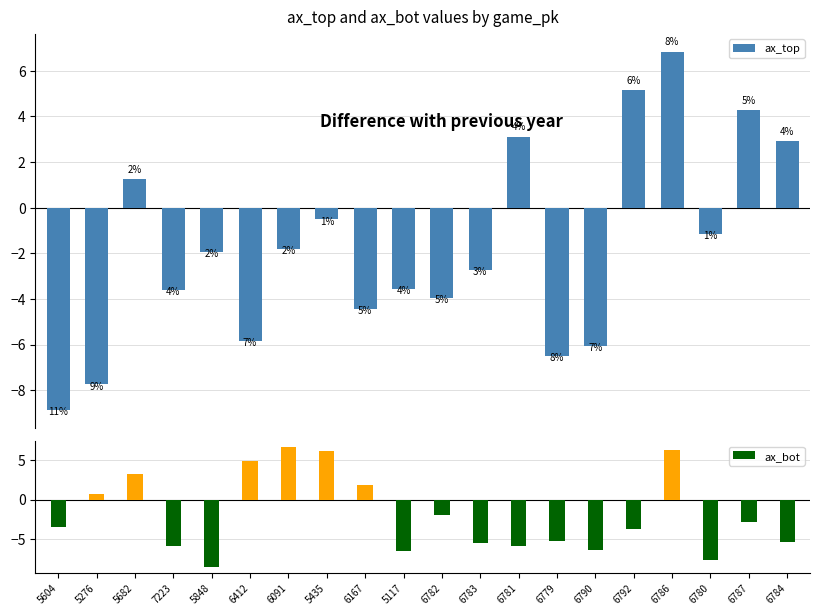

Which series has the largest total across all categories?

ax_top